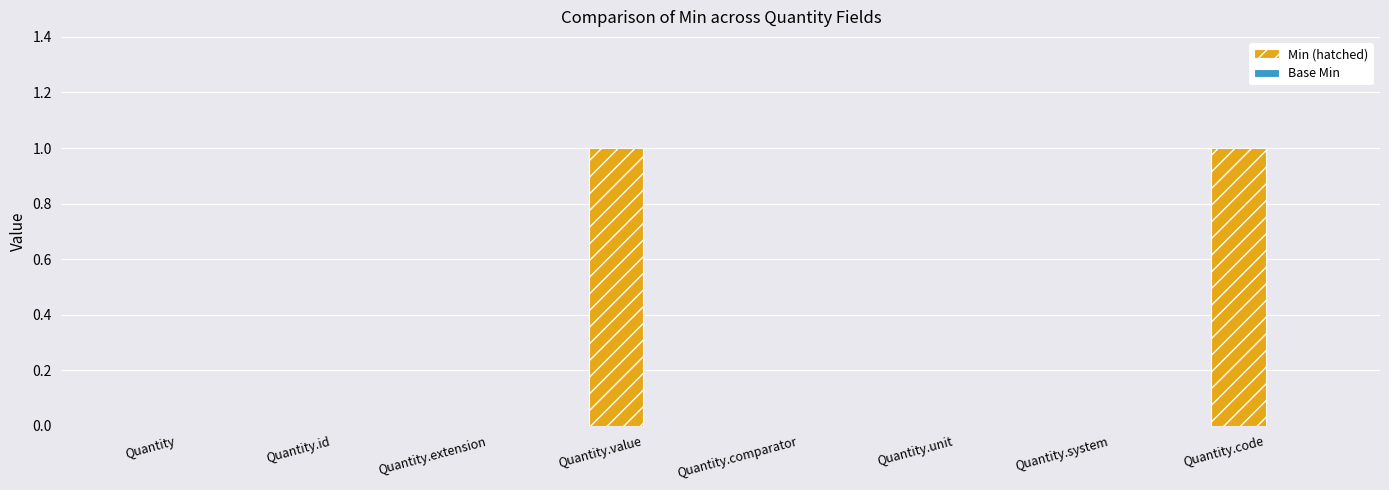

Is it true that the value at Quantity.value is 1?

True